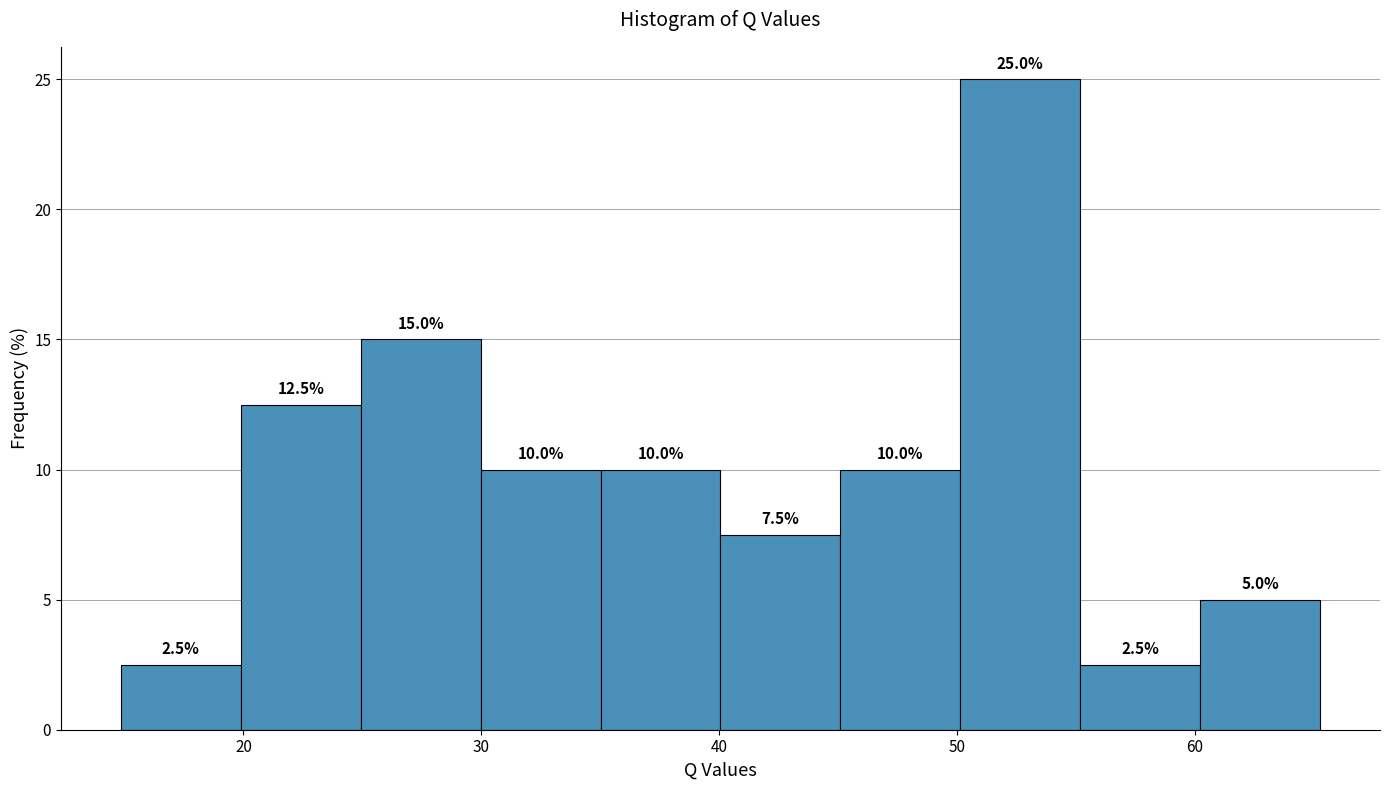

Reading left to right, list every bar in this chart as the range it spans on the x-axis followed by its height. The bar edges are not printed on the chart, so give them approximately, as read against the axis.

15 to 20: 2.5
20 to 25: 12.5
25 to 30: 15.0
30 to 35: 10.0
35 to 40: 10.0
40 to 45: 7.5
45 to 50: 10.0
50 to 55: 25.0
55 to 60: 2.5
60 to 65: 5.0